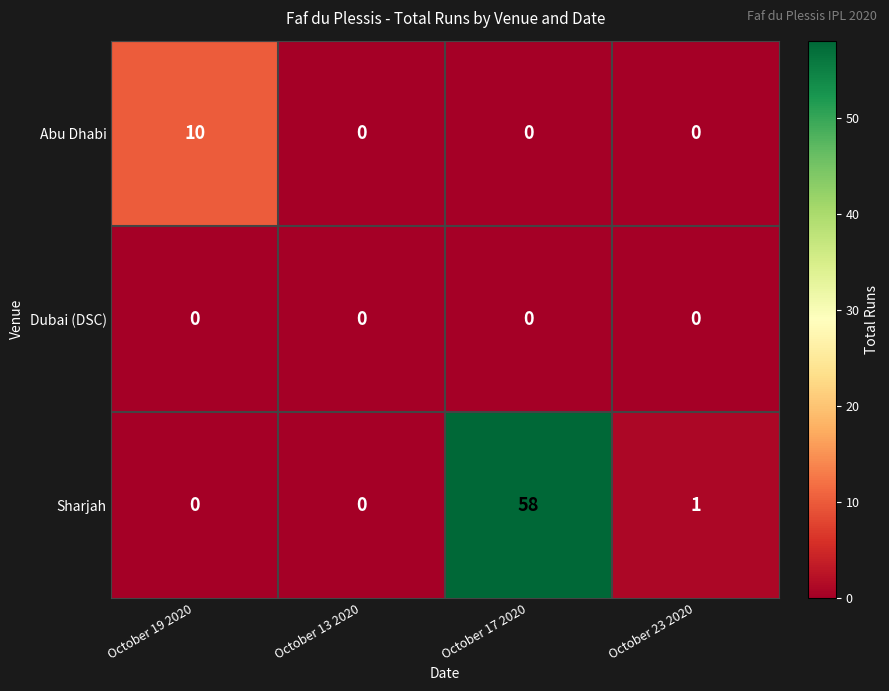

At which category is the sum across all series the highest?

October 17 2020